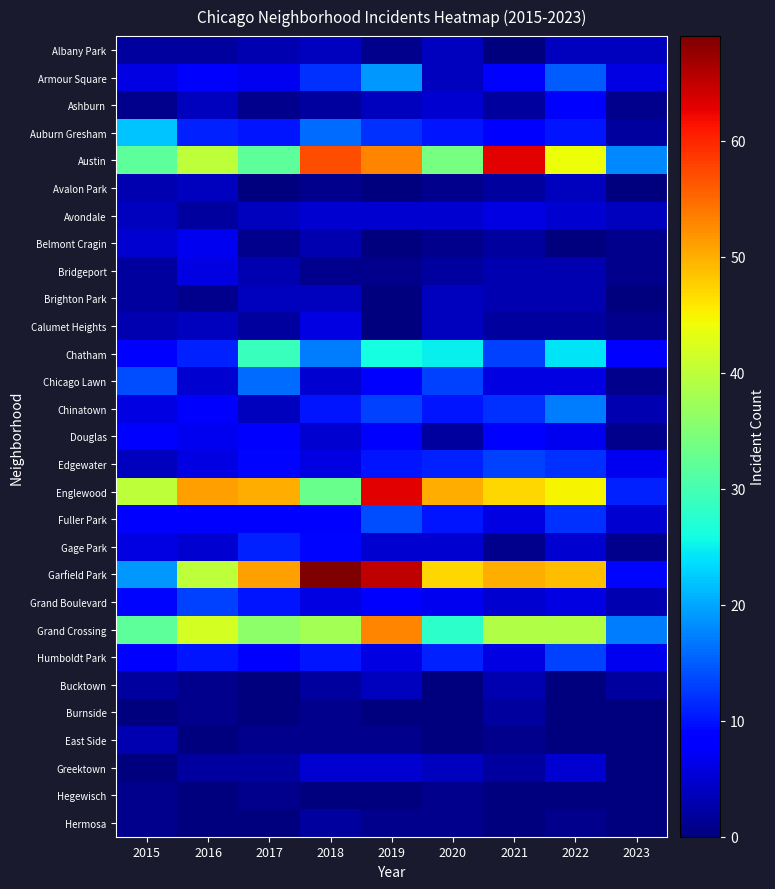

How many categories are shown in the chart?

9